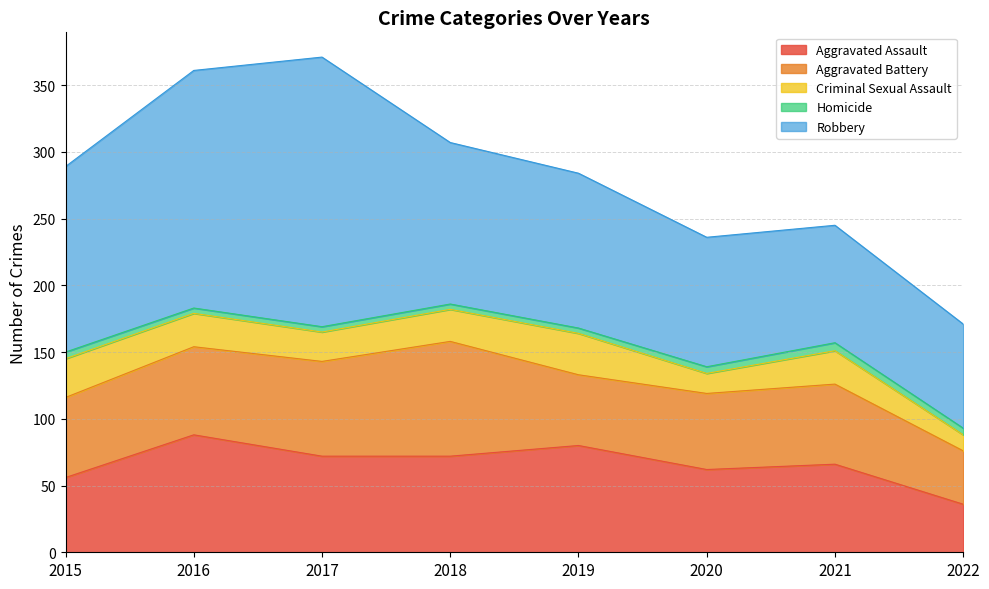

In Aggravated Assault, how many points are higher than both neighbors (excluding endpoints)?

3